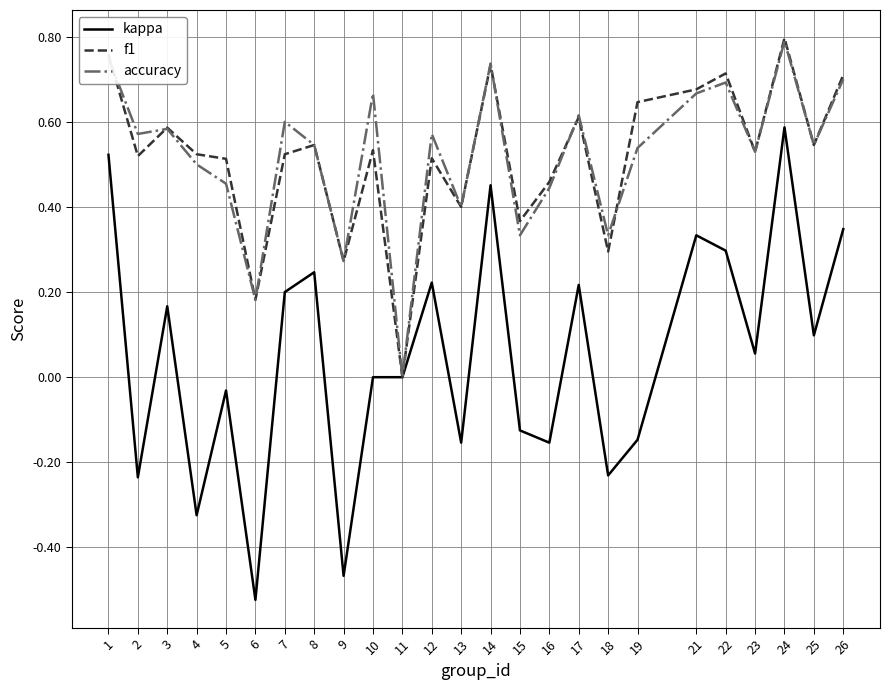

Between 5 and 8, which series saw the biggest shift?

kappa